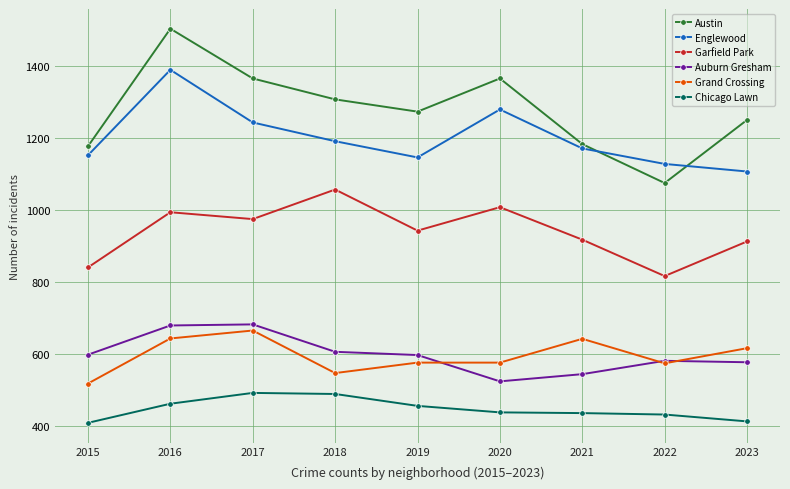

At which label does Austin first exceed 1273?

2016